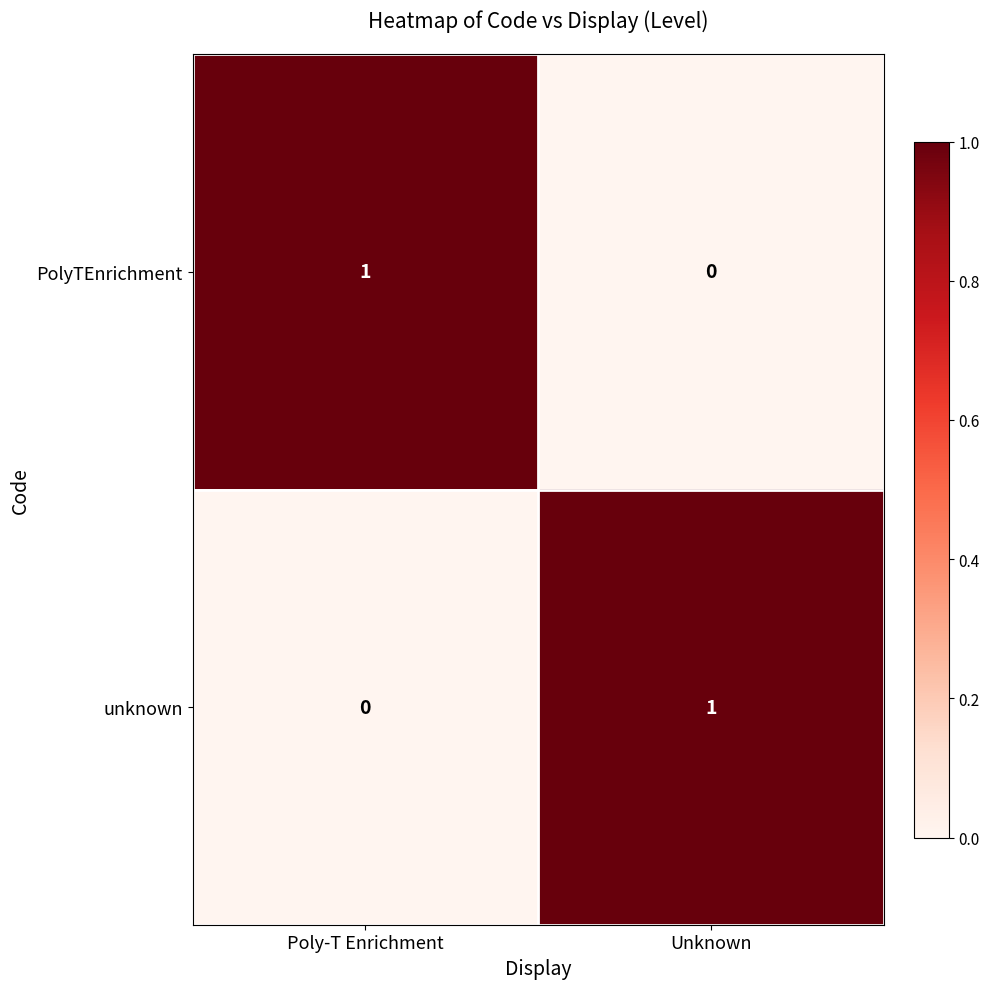

What is the difference between the highest and lowest values at Poly-T Enrichment?

1